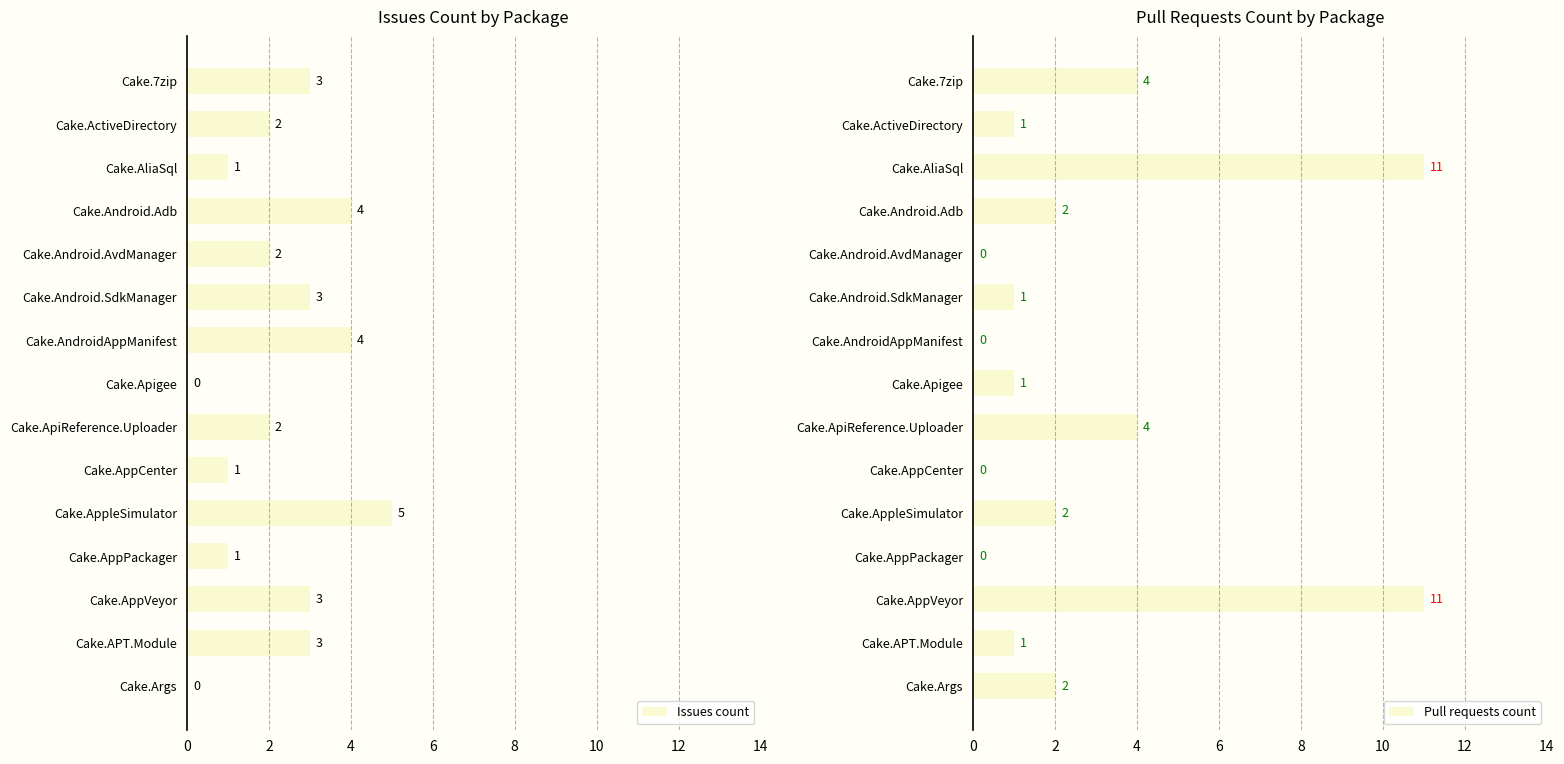

What is the difference between the second highest and minimum values in the Pull requests count series?

11